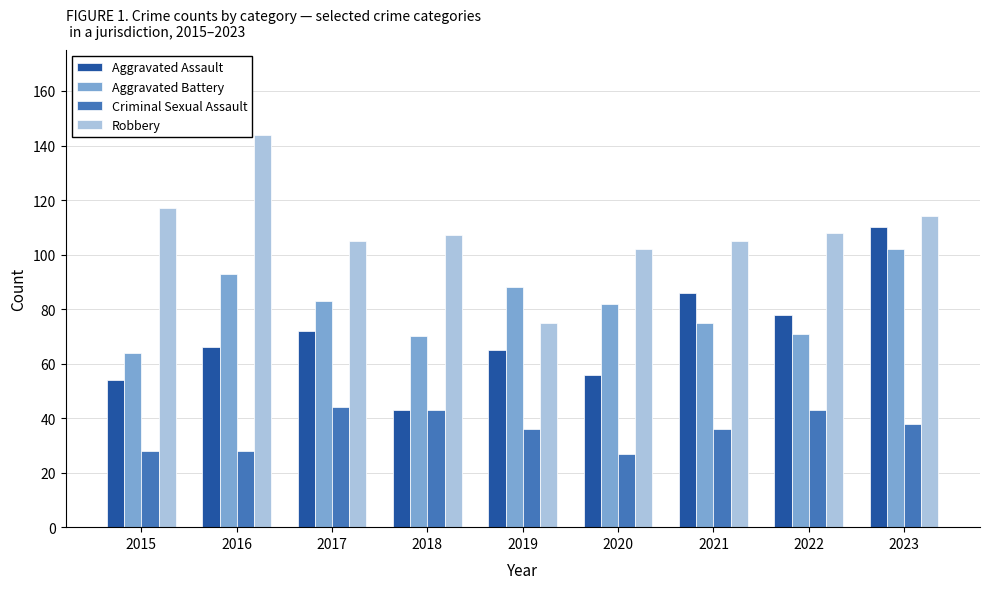

At how many categories does at least one series exceed 79?

9